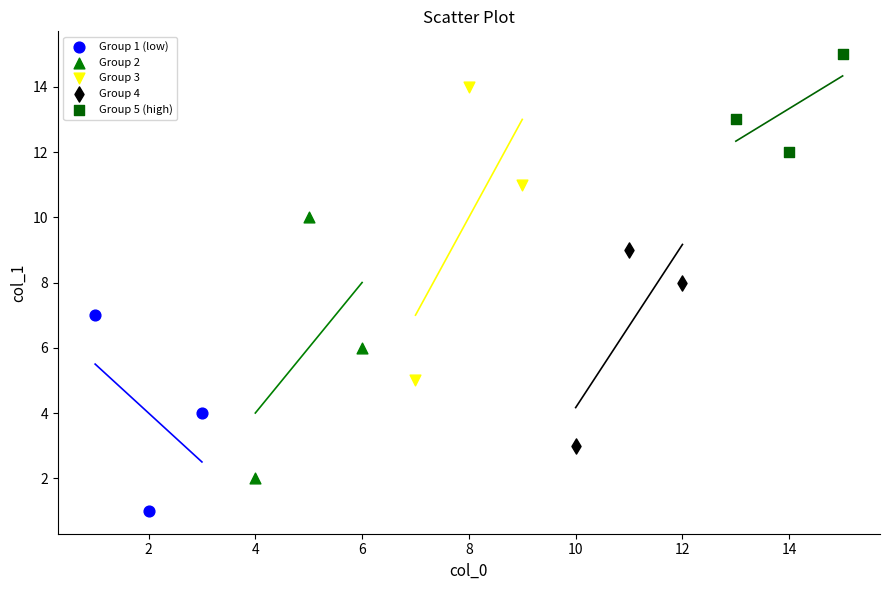

Which series reaches the maximum Y coordinate?

Group 5 (high)